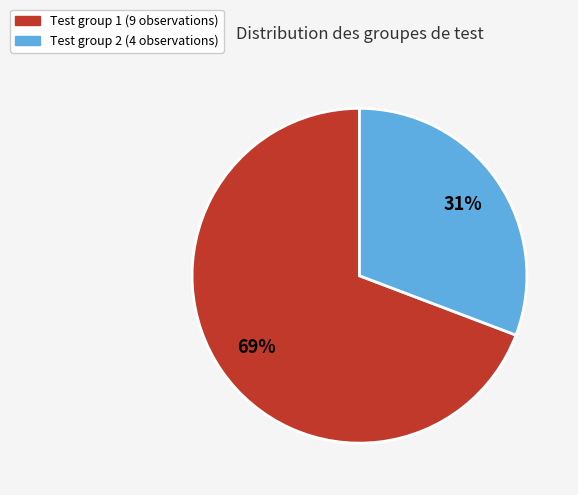

To the nearest percent, what is the difference between the largest and smallest slice percentages?

38%